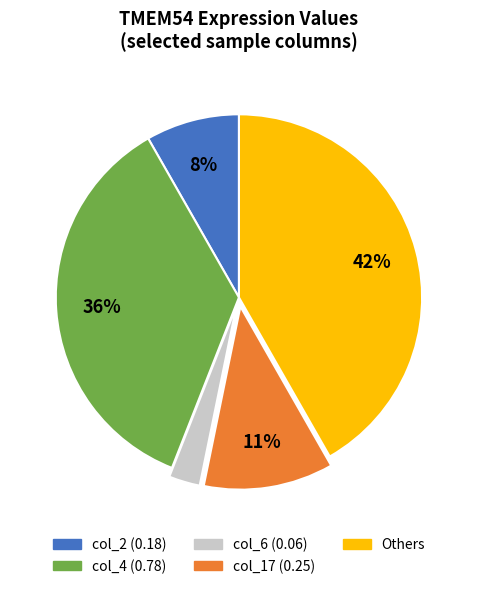

Does any single category account for the majority?

No